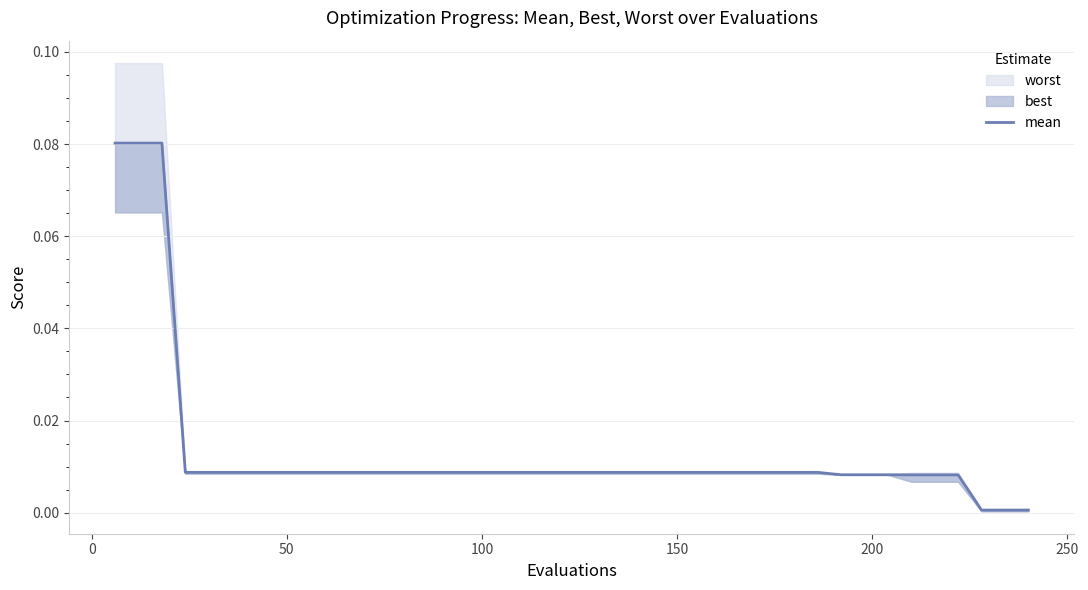

Reading right to left, list all the values displayed in this chart.

0.0	0.0	0.0	0.0	0.0	0.0	0.0	0.0	0.0	0.0	0.0	0.0	0.0	0.0	0.0	0.0	0.0	0.0	0.0	0.0	0.0	0.0	0.0	0.0	0.0	0.0	0.0	0.0	0.0	0.0	0.0	0.0	0.0	0.0	0.0	0.0	0.0	0.1	0.1	0.1